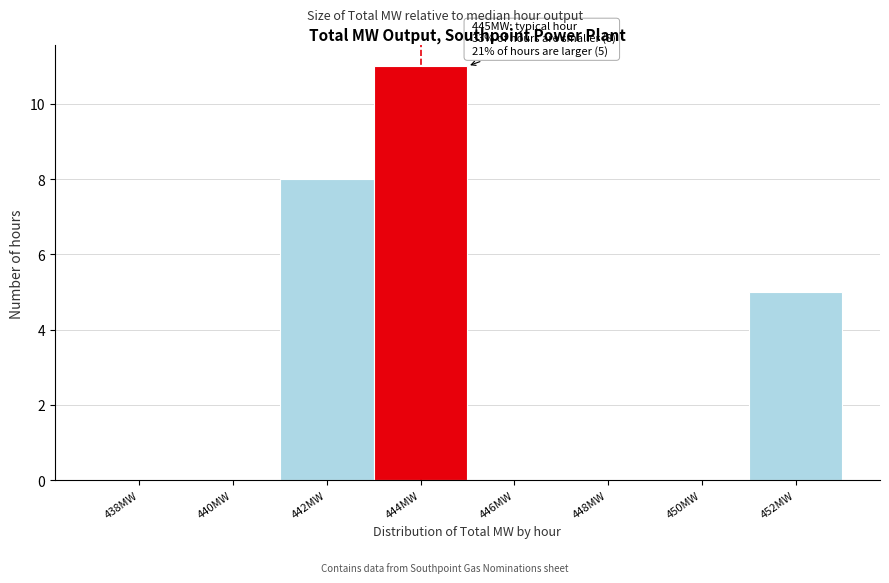

Reading left to right, transcribe all the data shown in this chart.

438MW=0	440MW=0	442MW=8	444MW=11	446MW=0	448MW=0	450MW=0	452MW=5